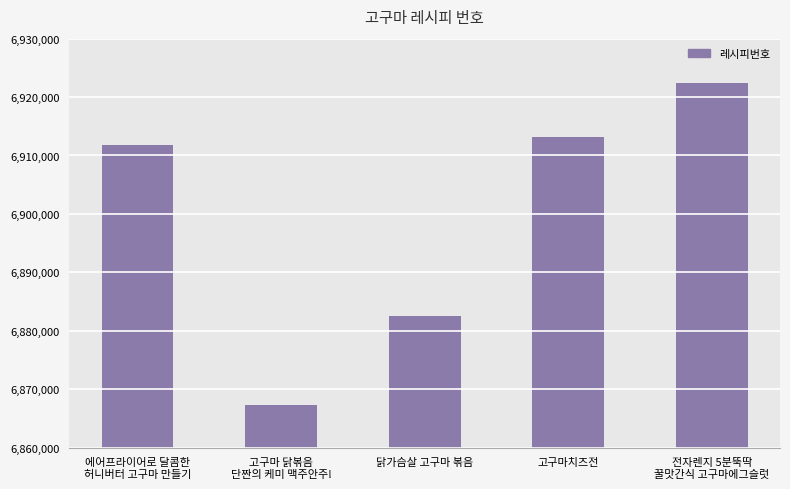

At which label is the value closest to 6894925?

닭가슴살 고구마 볶음